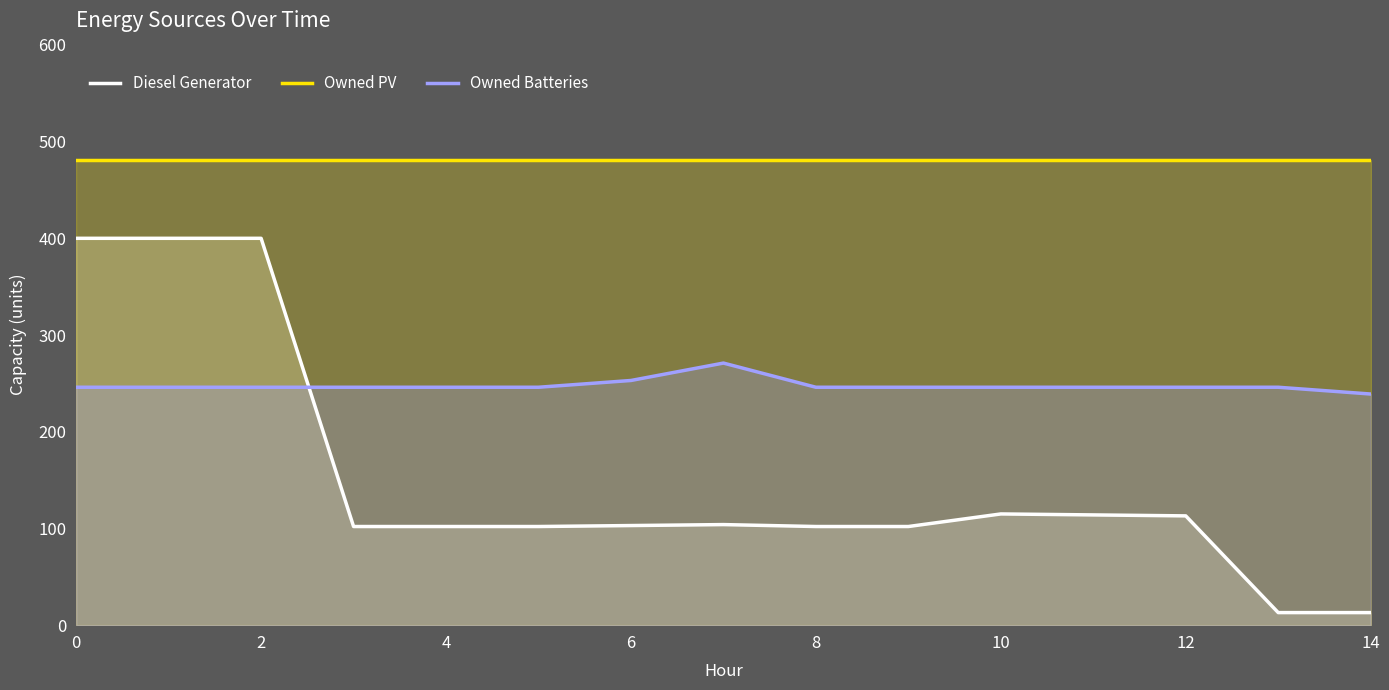

Which series has the largest range (max minus min)?

Diesel Generator